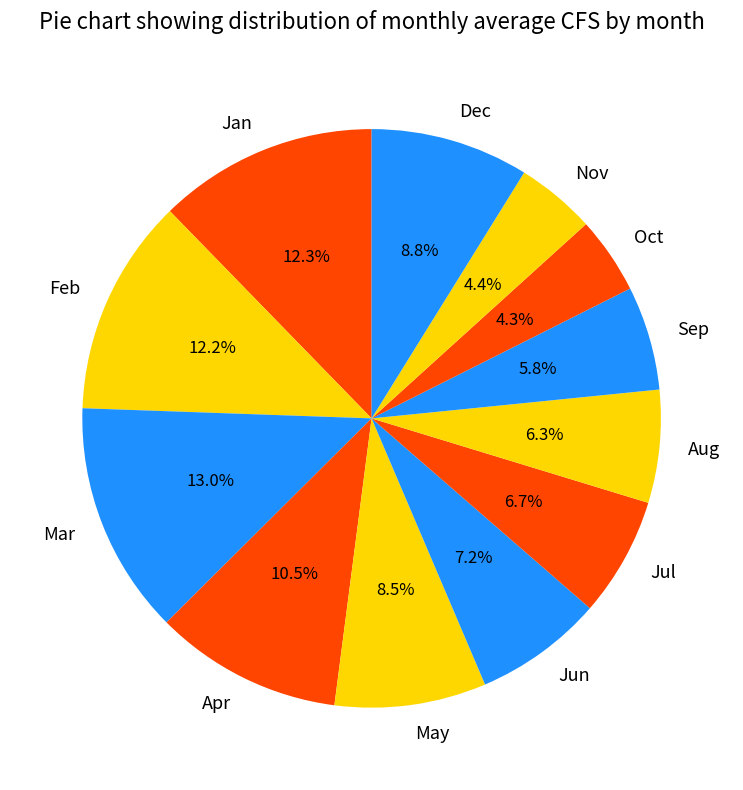

Count the number of slices in the pie.

12